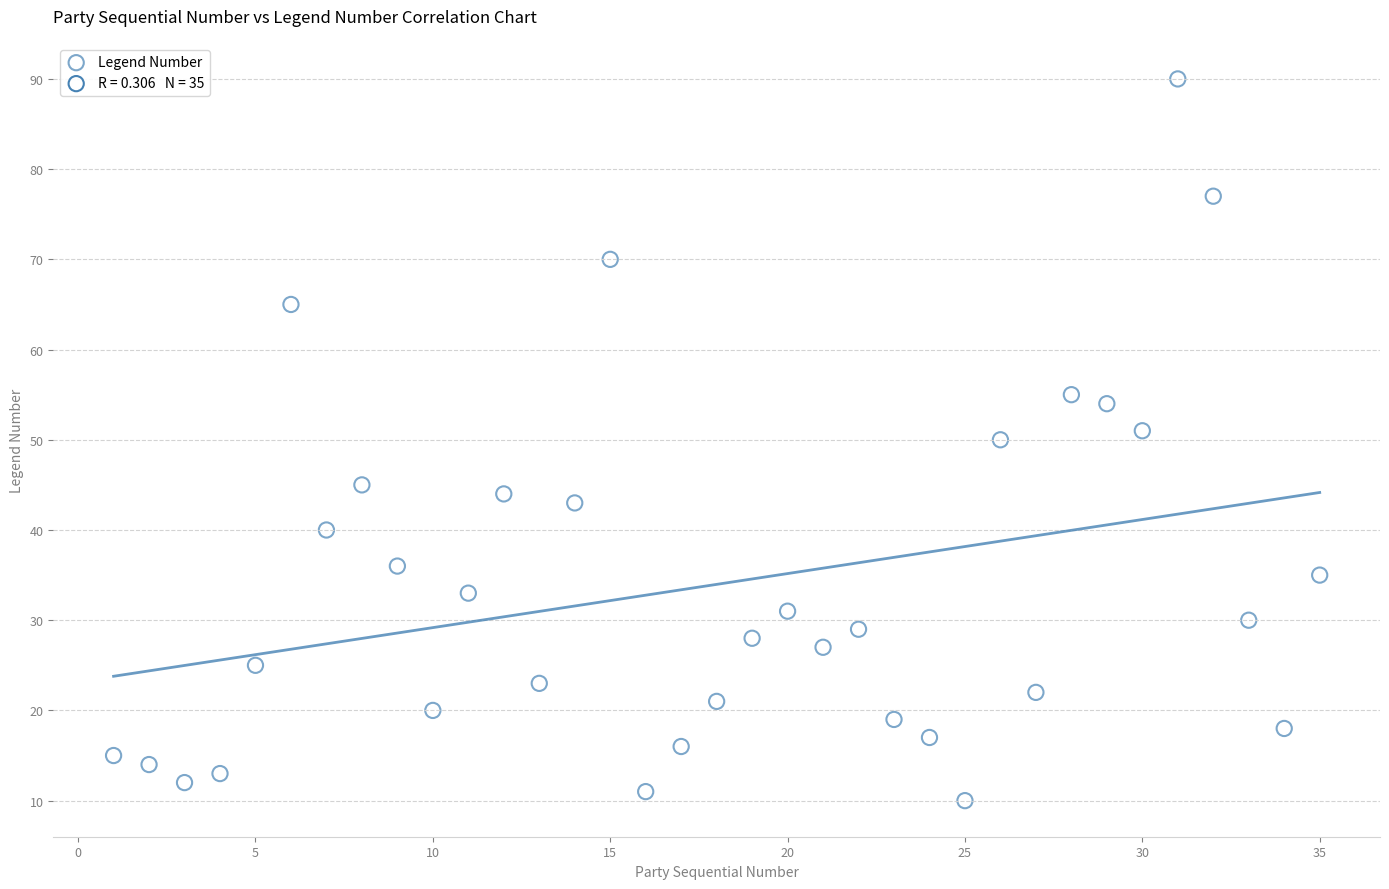

What is the range of Y values (max minus min)?

80